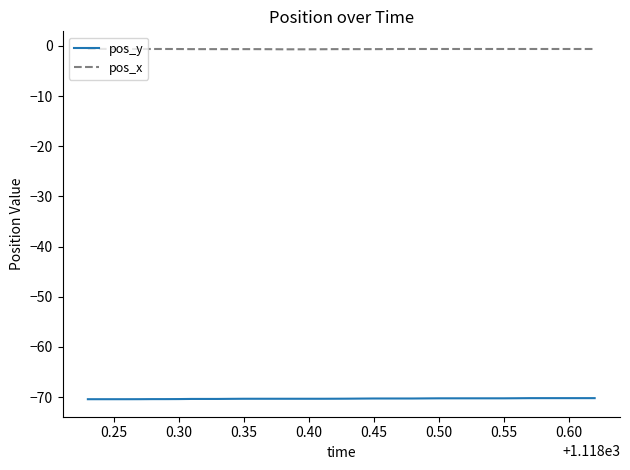

What is the smallest value displayed?

-70.4